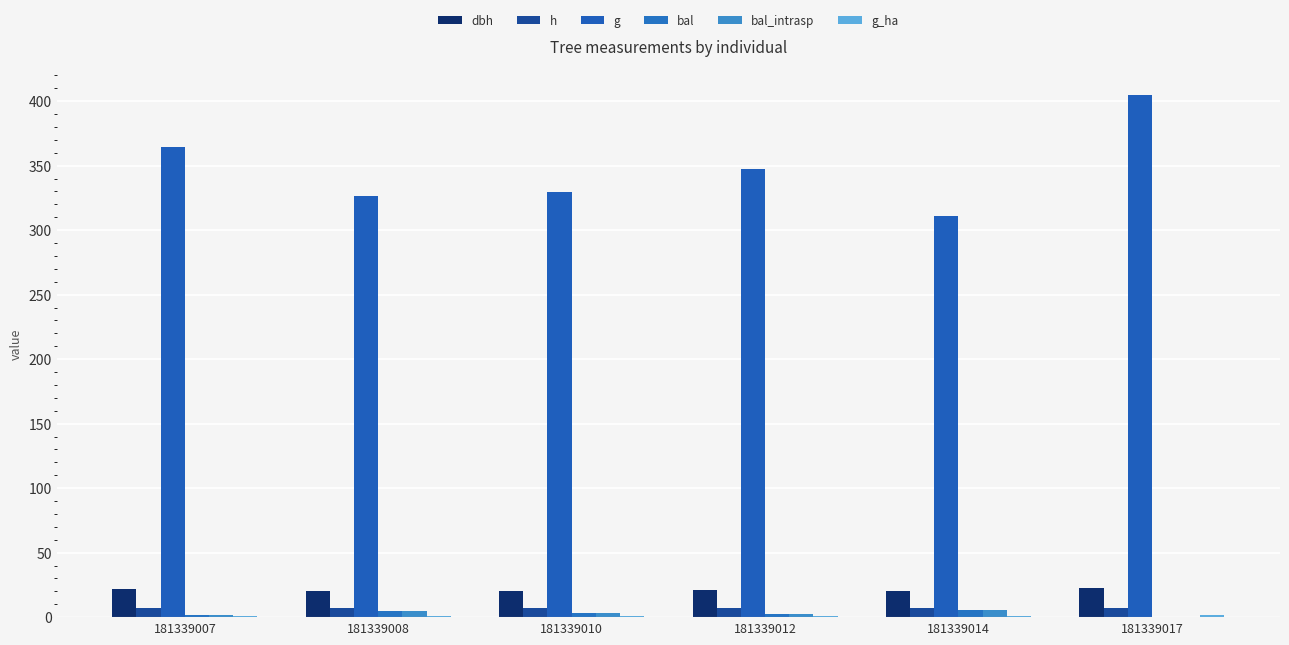

What is the minimum value for dbh?

19.9